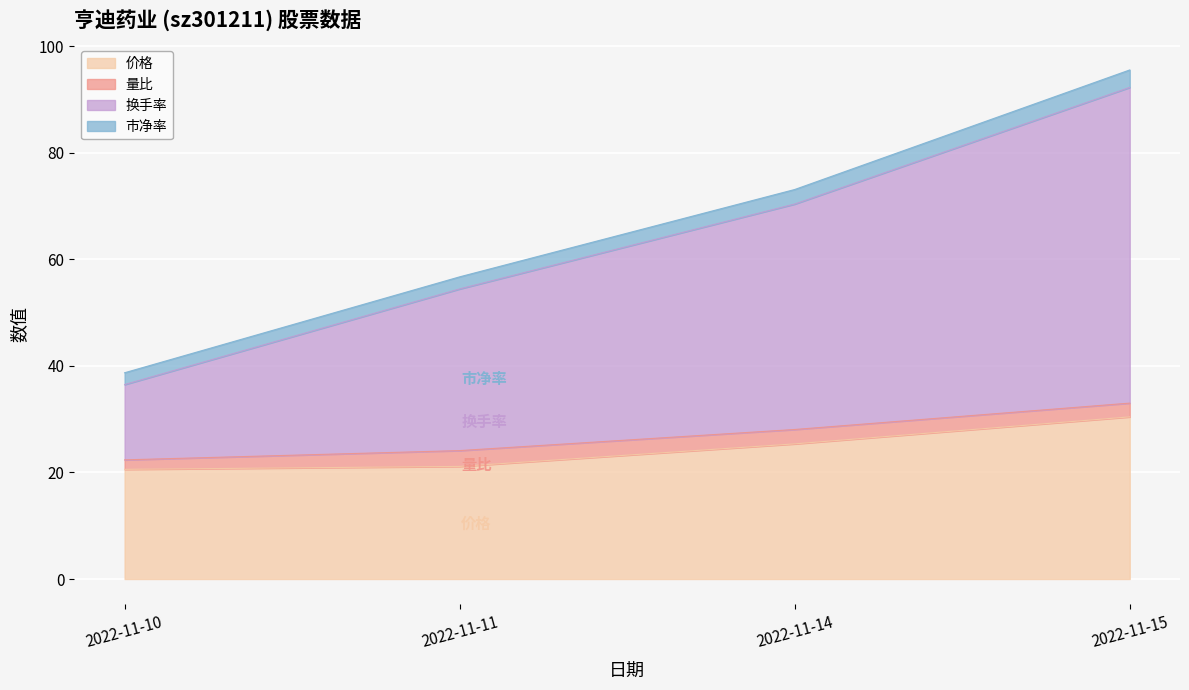

What is the minimum value for 价格?

20.6